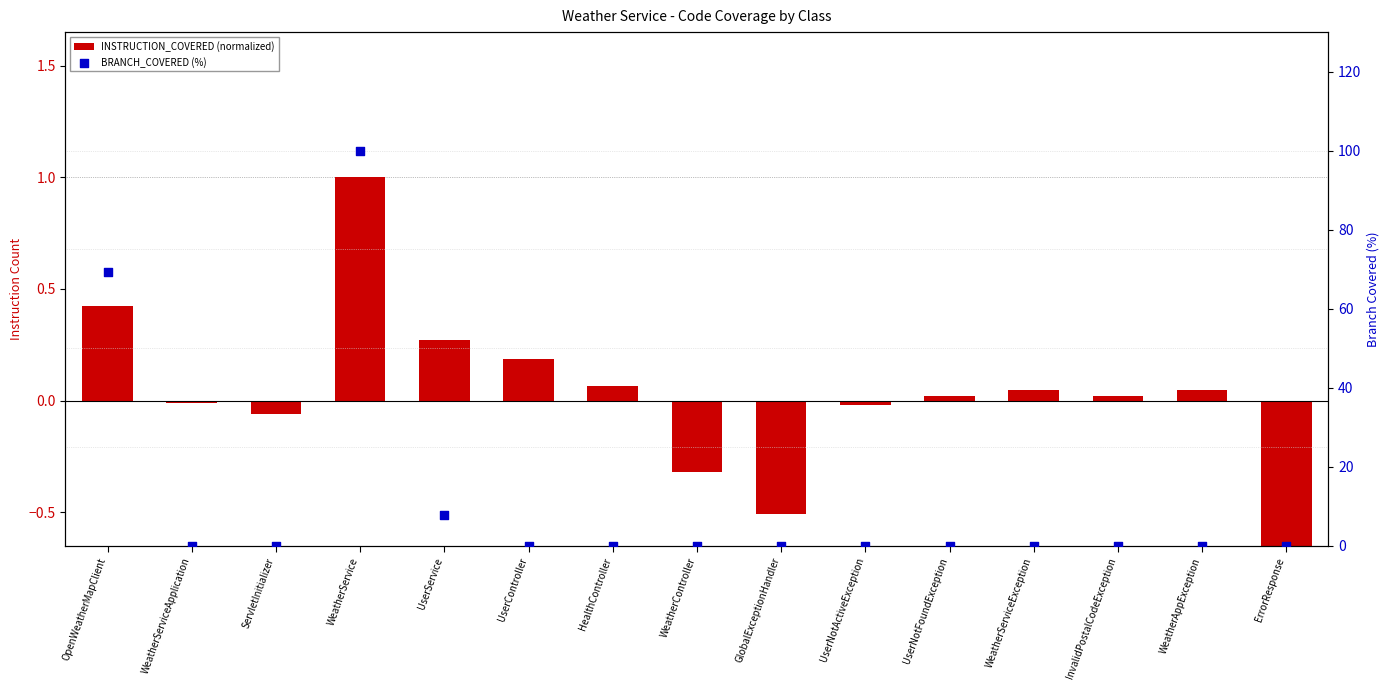

Which series reaches the maximum Y coordinate?

BRANCH_COVERED (%)